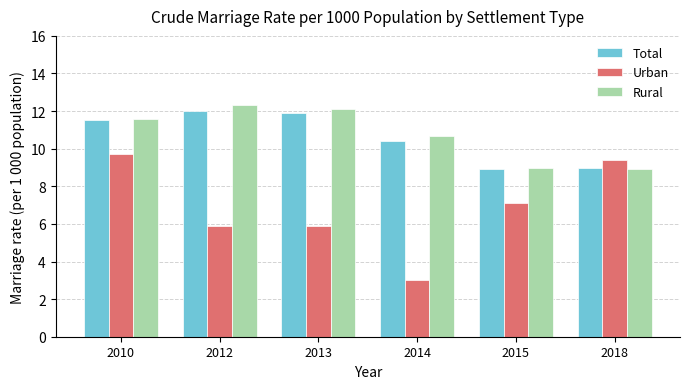

What is the approximate value of Total at 2015?

8.9